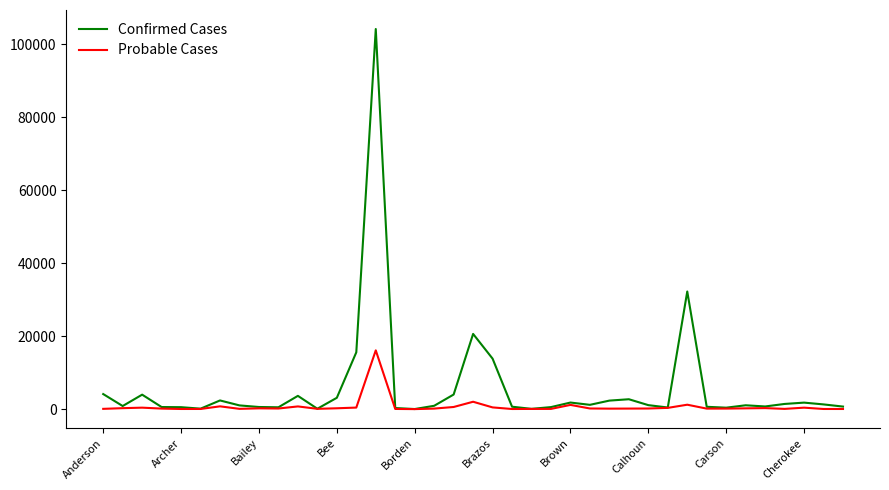

Which series has the widest spread of values?

Confirmed Cases